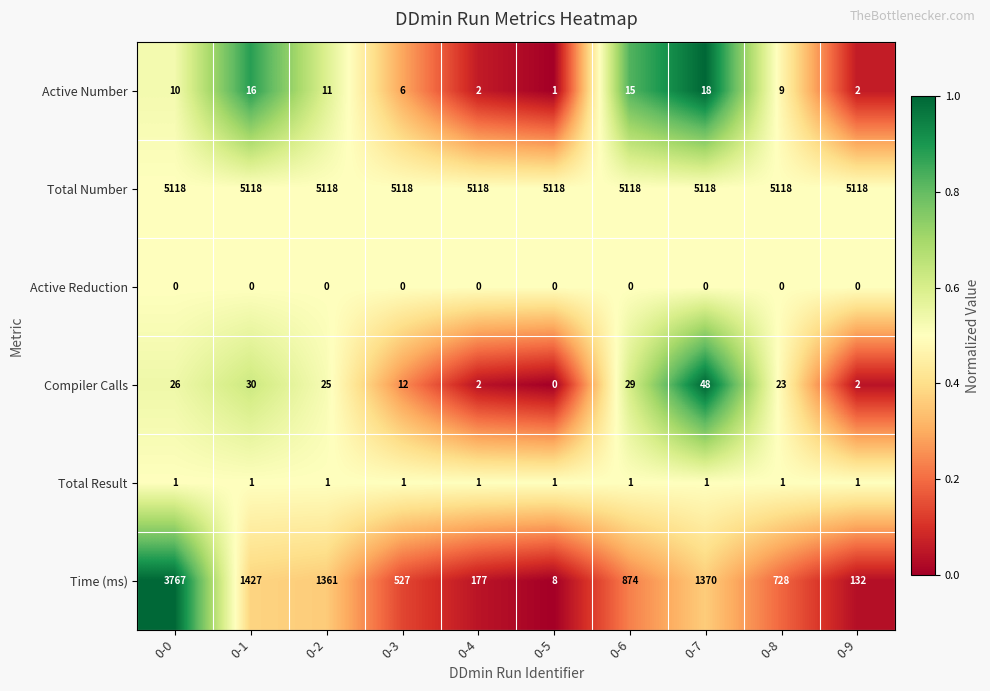

Which series has the widest spread of values?

Time (ms)